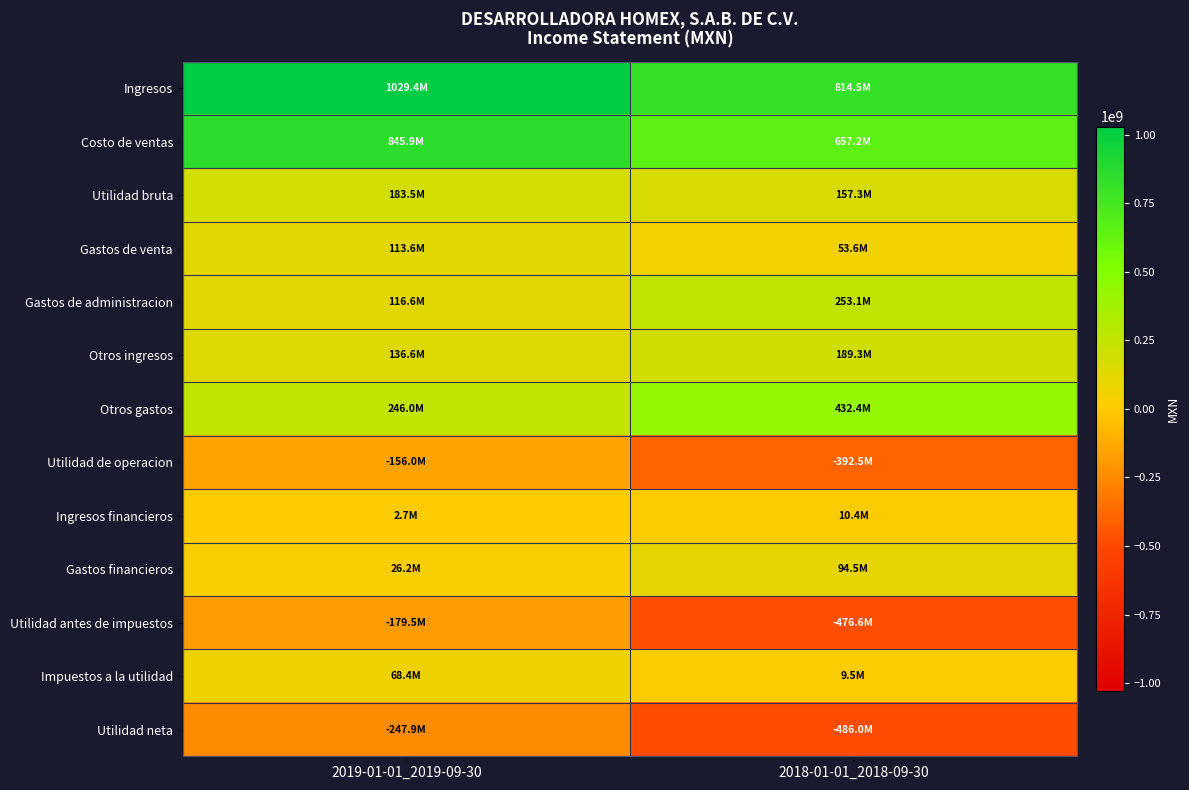

Reading left to right, what are all the values shown in this chart?

Ingresos: 2019-01-01_2019-09-30=1029429000	2018-01-01_2018-09-30=814515000
Costo de ventas: 2019-01-01_2019-09-30=845914000	2018-01-01_2018-09-30=657175000
Utilidad bruta: 2019-01-01_2019-09-30=183515000	2018-01-01_2018-09-30=157340000
Gastos de venta: 2019-01-01_2019-09-30=113563000	2018-01-01_2018-09-30=53620000
Gastos de administracion: 2019-01-01_2019-09-30=116587000	2018-01-01_2018-09-30=253097000
Otros ingresos: 2019-01-01_2019-09-30=136618000	2018-01-01_2018-09-30=189345000
Otros gastos: 2019-01-01_2019-09-30=246015000	2018-01-01_2018-09-30=432443000
Utilidad de operacion: 2019-01-01_2019-09-30=-156032000	2018-01-01_2018-09-30=-392475000
Ingresos financieros: 2019-01-01_2019-09-30=2681000	2018-01-01_2018-09-30=10363000
Gastos financieros: 2019-01-01_2019-09-30=26177000	2018-01-01_2018-09-30=94470000
Utilidad antes de impuestos: 2019-01-01_2019-09-30=-179528000	2018-01-01_2018-09-30=-476582000
Impuestos a la utilidad: 2019-01-01_2019-09-30=68378000	2018-01-01_2018-09-30=9456000
Utilidad neta: 2019-01-01_2019-09-30=-247906000	2018-01-01_2018-09-30=-486038000